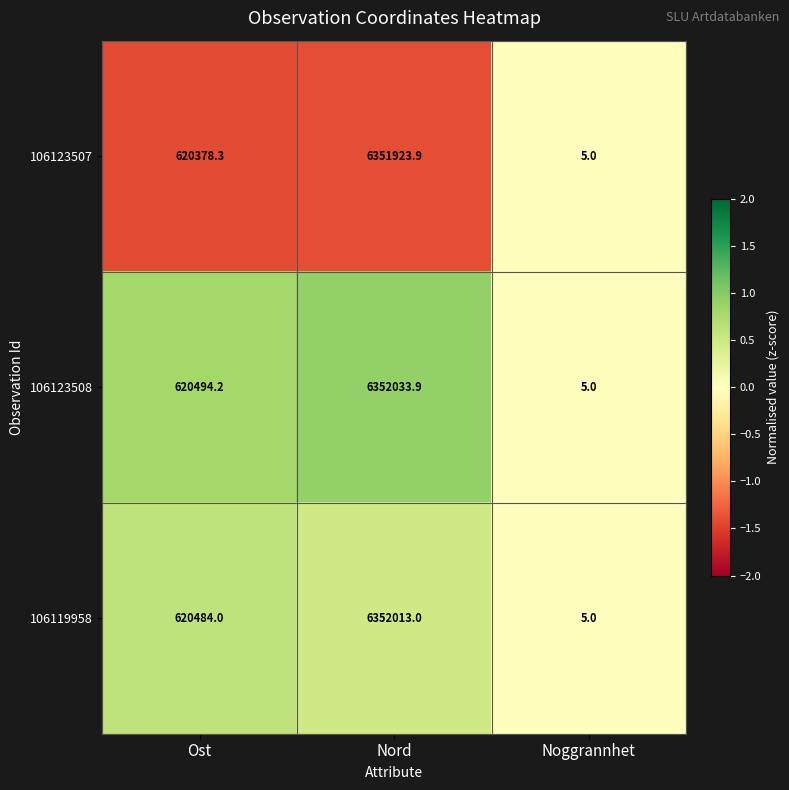

What is the difference between the 106123508 values at Noggrannhet and Nord?

6352028.9